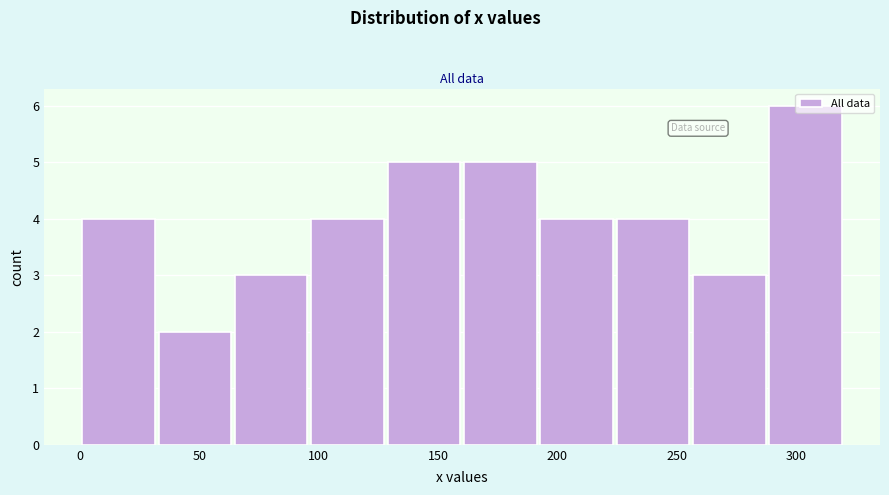

Reading left to right, transcribe this chart: for each bar, give the range it covers on the x-axis and its height. Neither the bar edges nor the heights are printed on the chart, so give them approximately, as read against the axes.

0 to 30: 4
30 to 65: 2
65 to 95: 3
95 to 130: 4
130 to 160: 5
160 to 190: 5
190 to 225: 4
225 to 255: 4
255 to 290: 3
290 to 320: 6